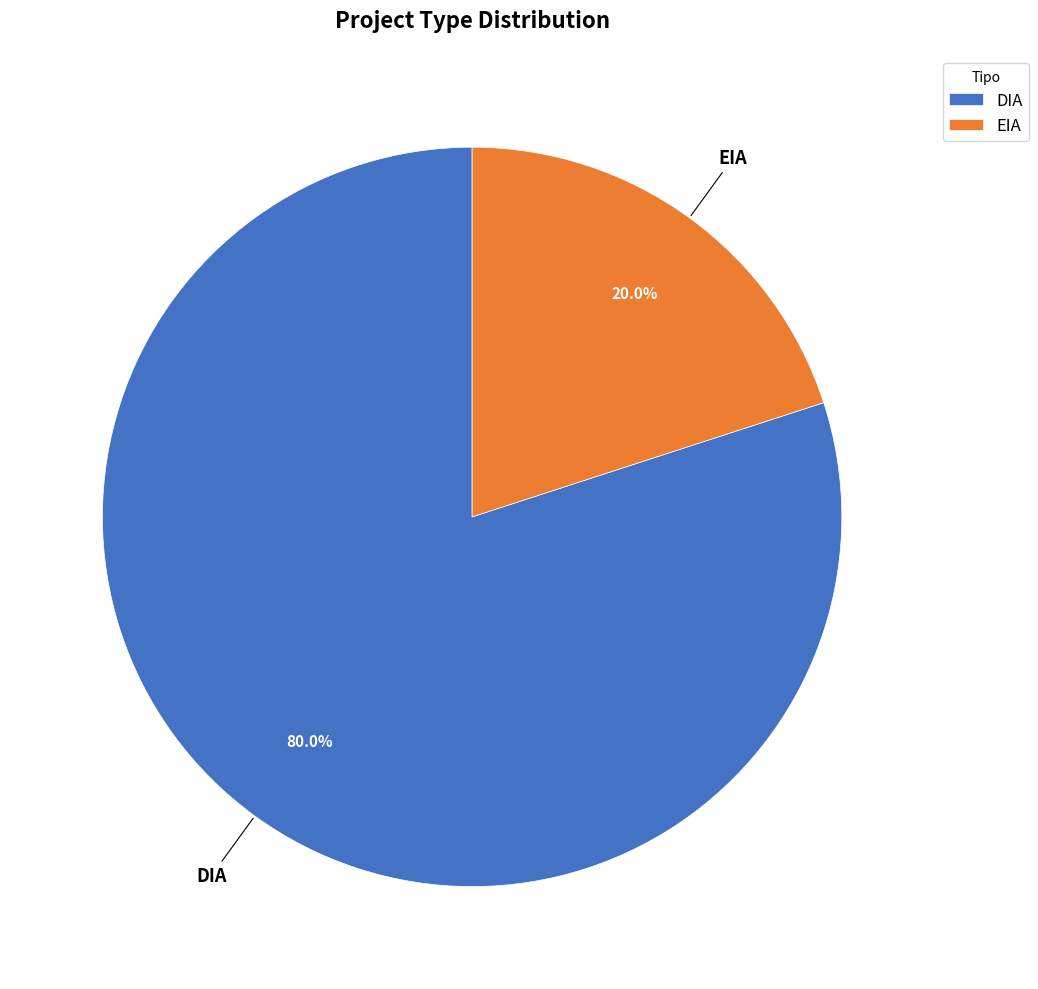

What percentage is NOT represented by DIA?

20.0%